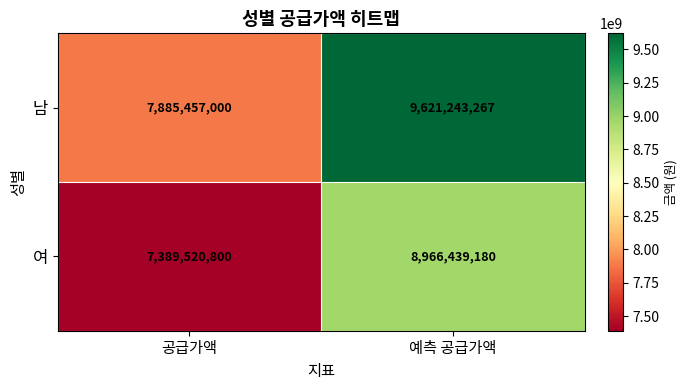

What is the minimum value shown in the chart?

7389520800